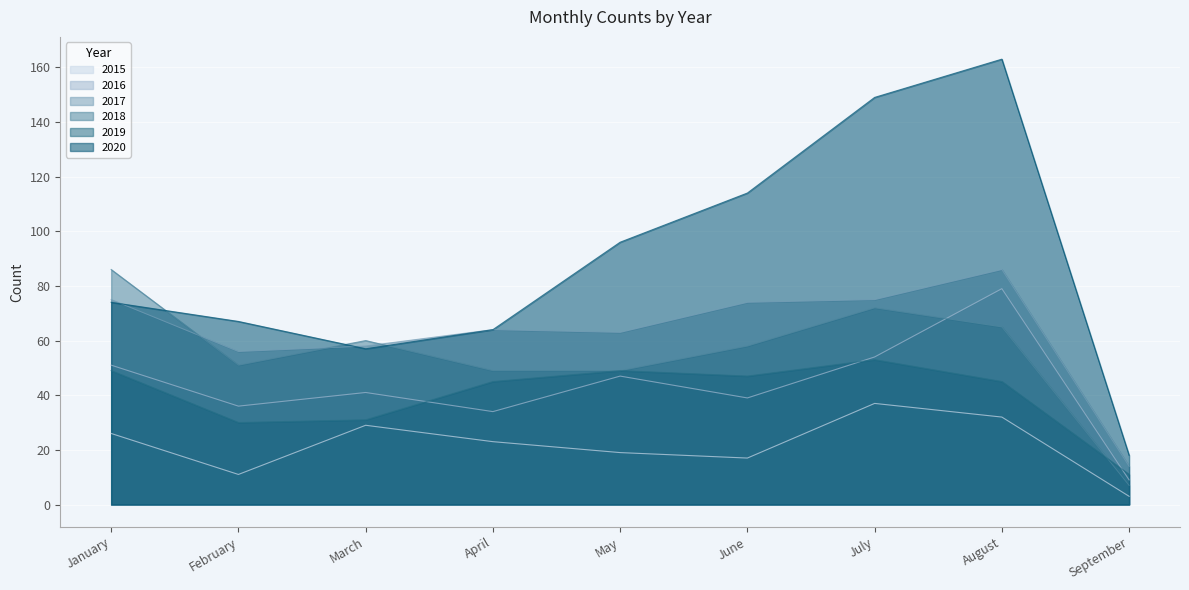

In 2017, how many points are higher than both neighbors (excluding endpoints)?

2